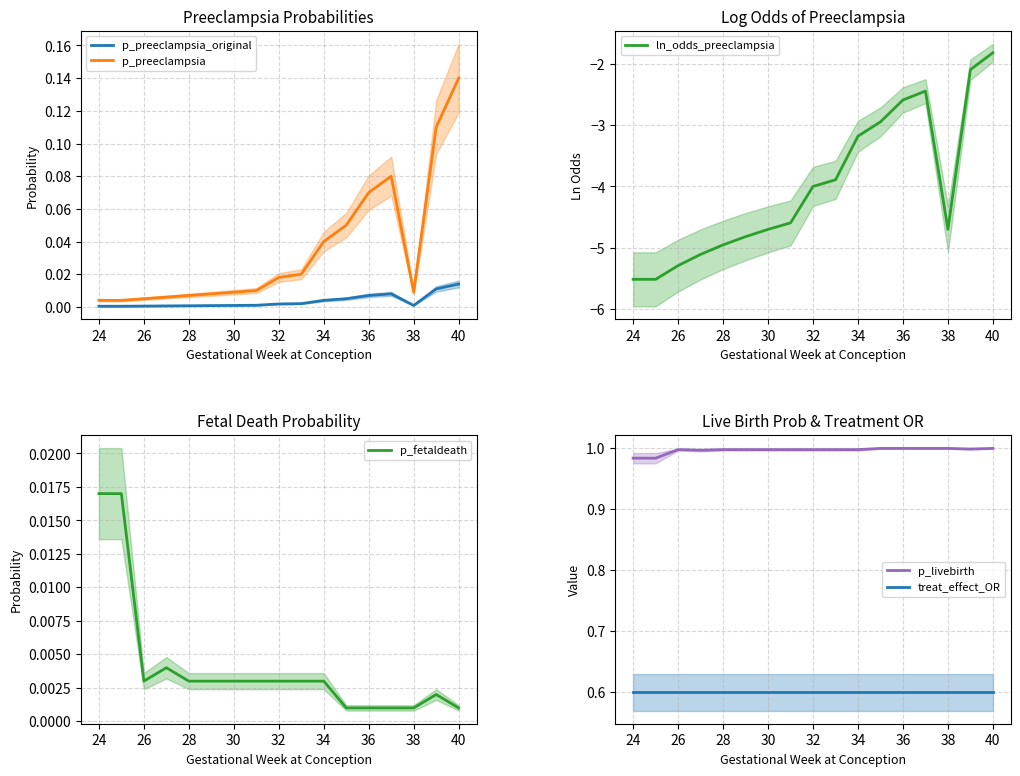

What is the value of the treat_effect_OR point at the 5th from the left?

0.6